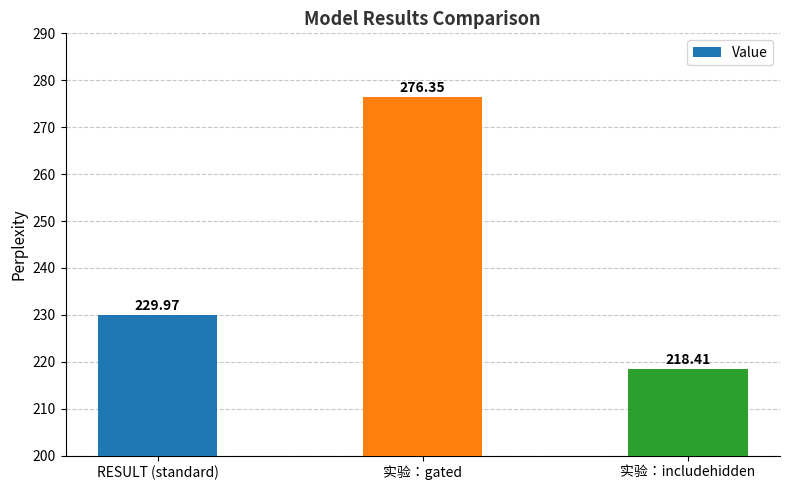

Count the number of data series in this chart.

1